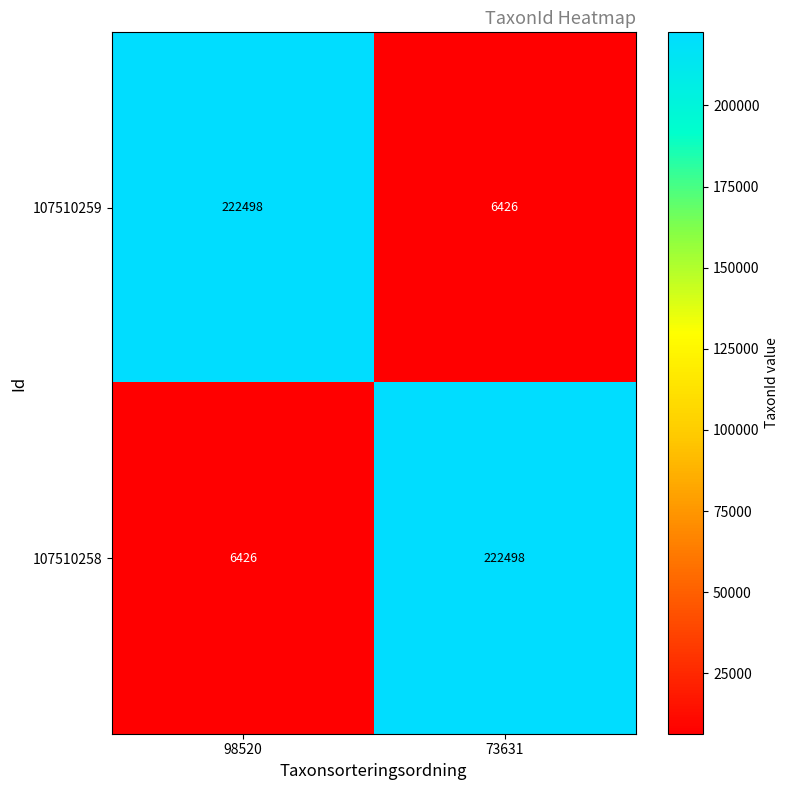

What is the spread (max minus min) of values at 73631?

216072